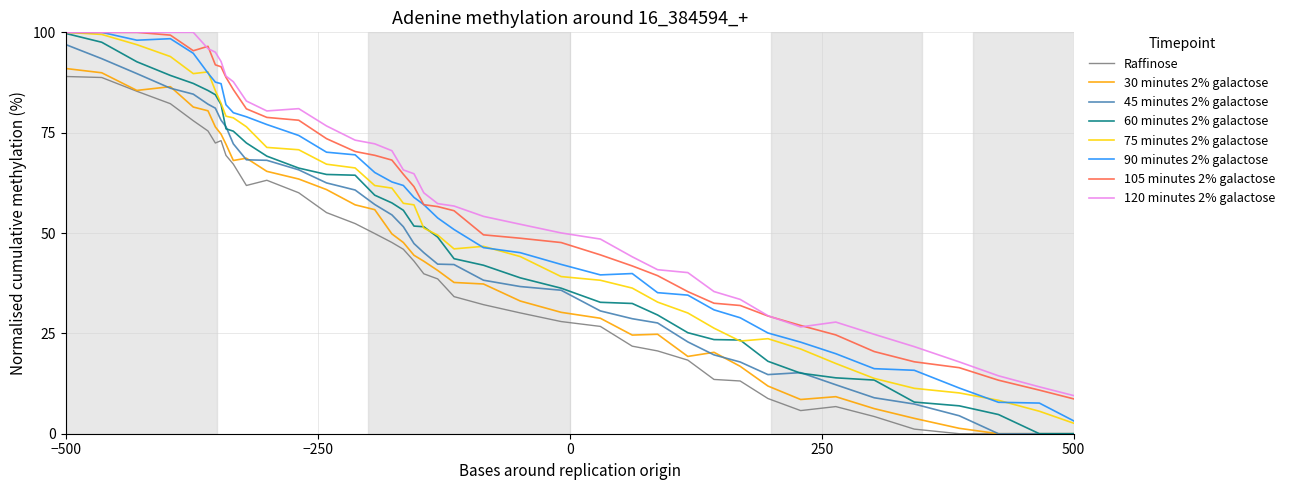

What is the highest value of the 120 minutes 2% galactose series?

100.0